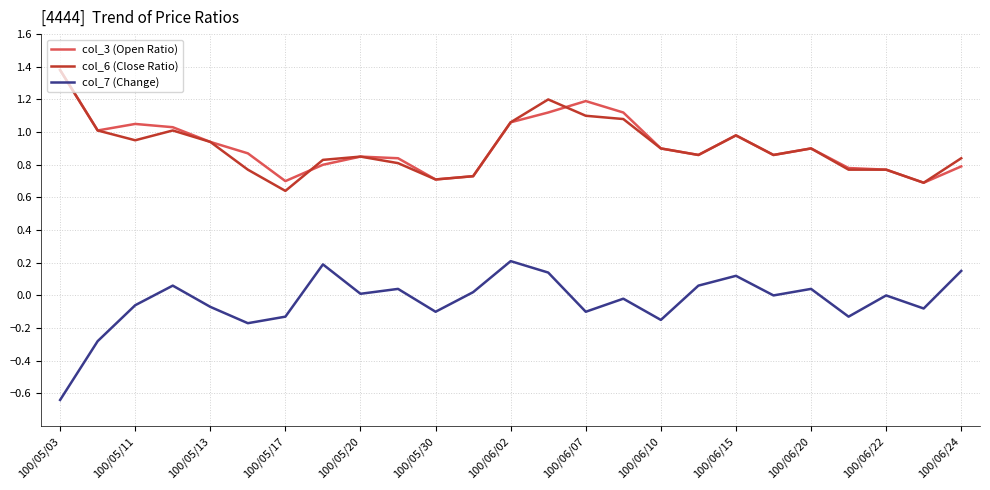

What is the maximum value shown in the chart?

1.4